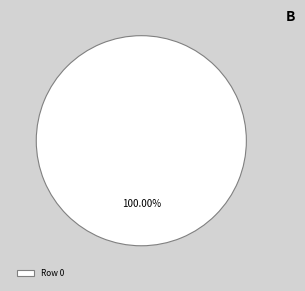

Rank the categories by value from lowest to highest.

Row 0